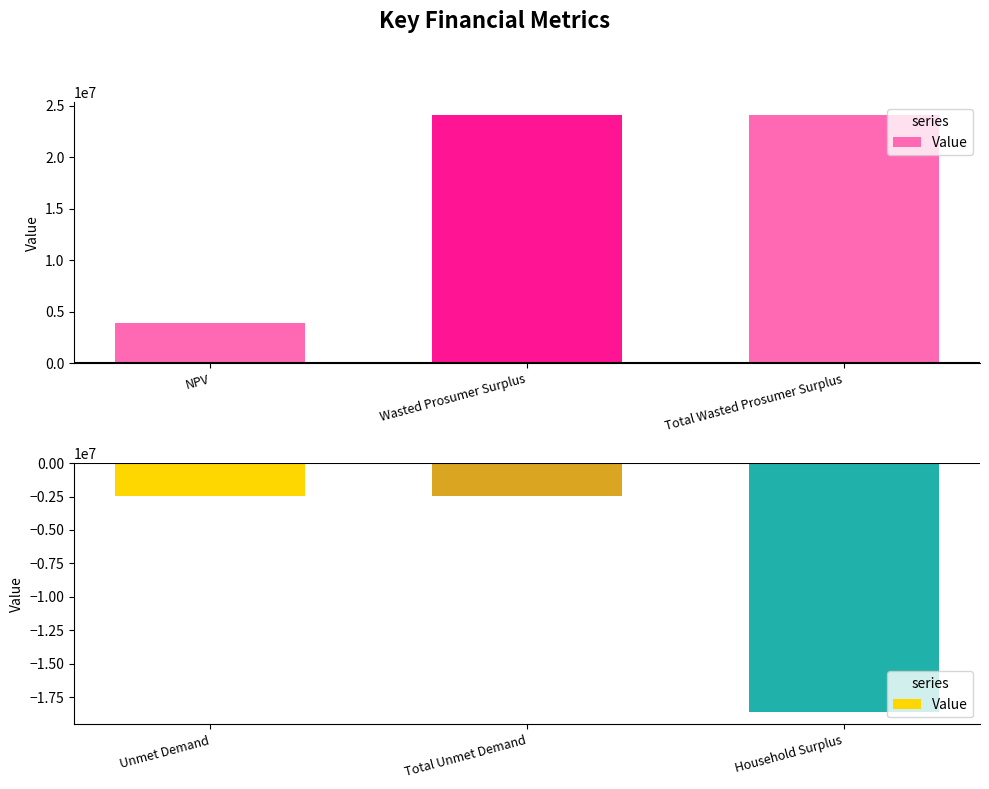

What is the label of the 3rd bar from the right?

Unmet Demand